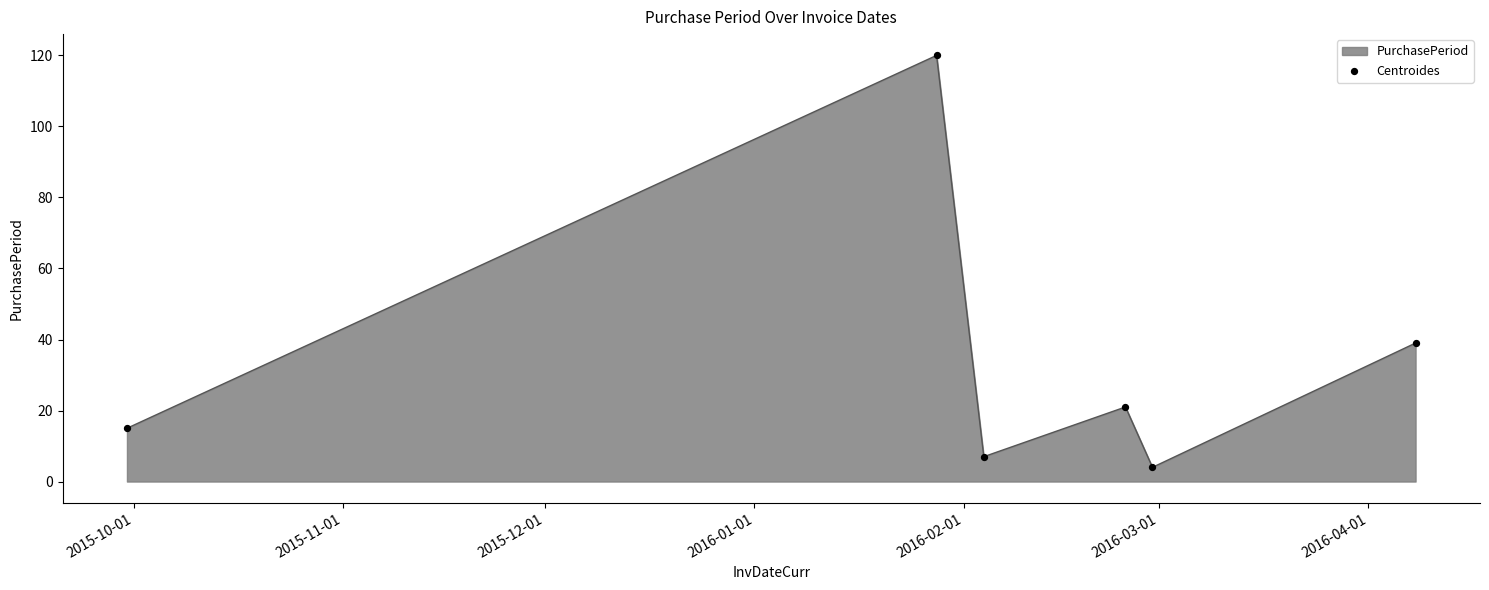

True or false: the data has more than 1 interior local peaks.

True